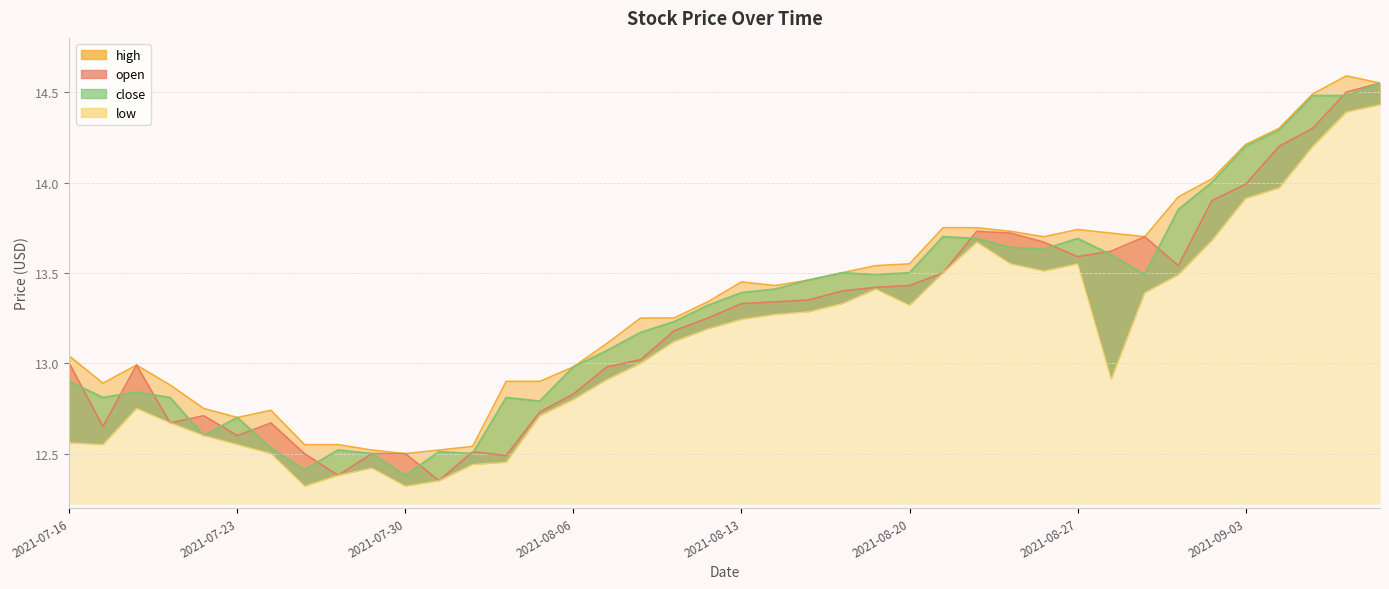

True or false: high has more than 1 points higher than both neighbors.

True